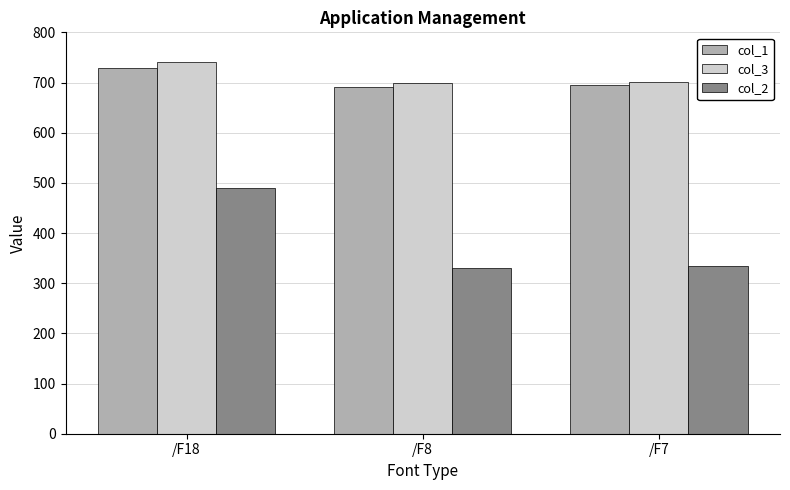

How many values in the col_3 series exceed 701?

2